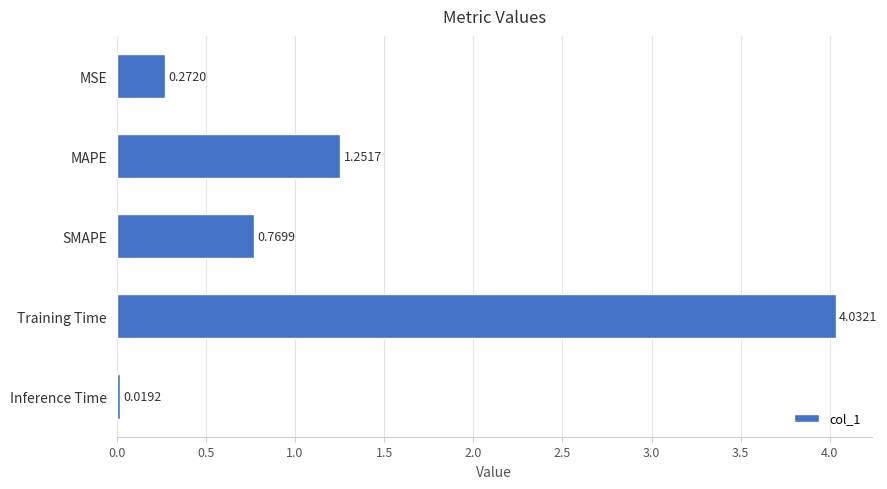

Which label corresponds to the largest value in the chart?

Training Time